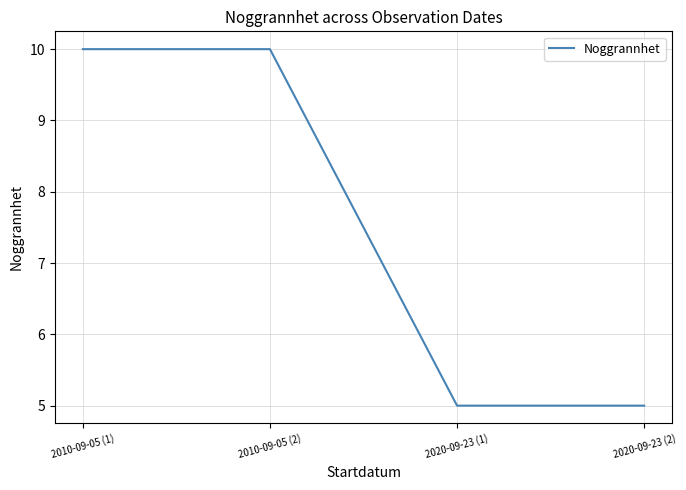

Does the chart display data point markers on the line(s)?

No